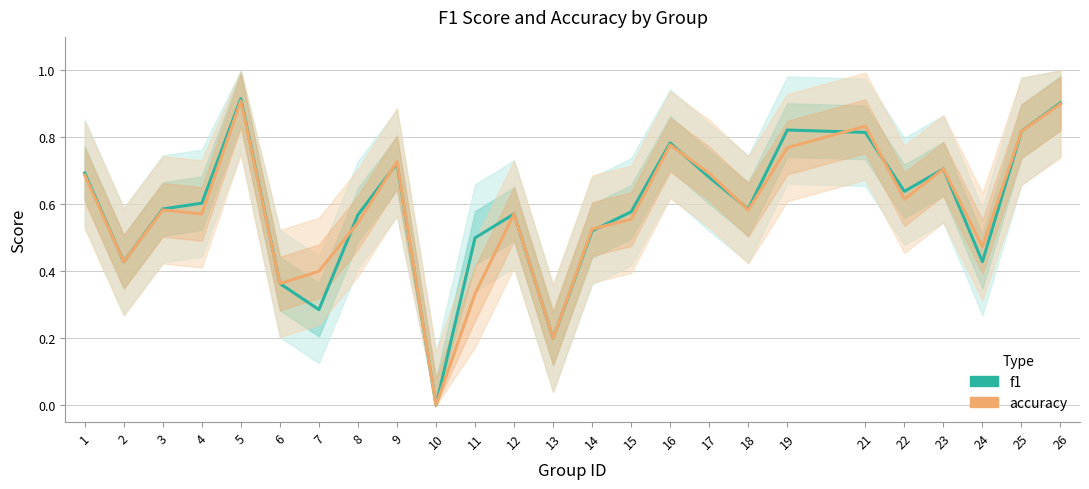

At which category does f1 reach its first local valley?

2